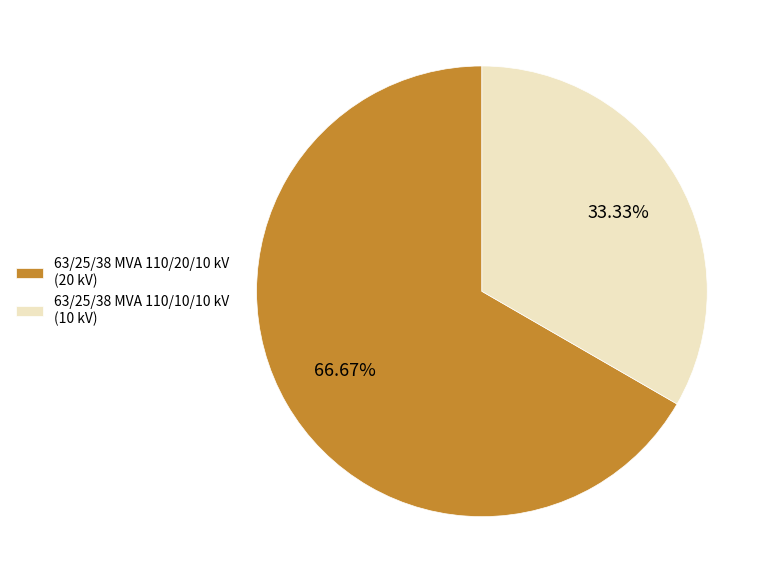

How many segments does this pie chart have?

2